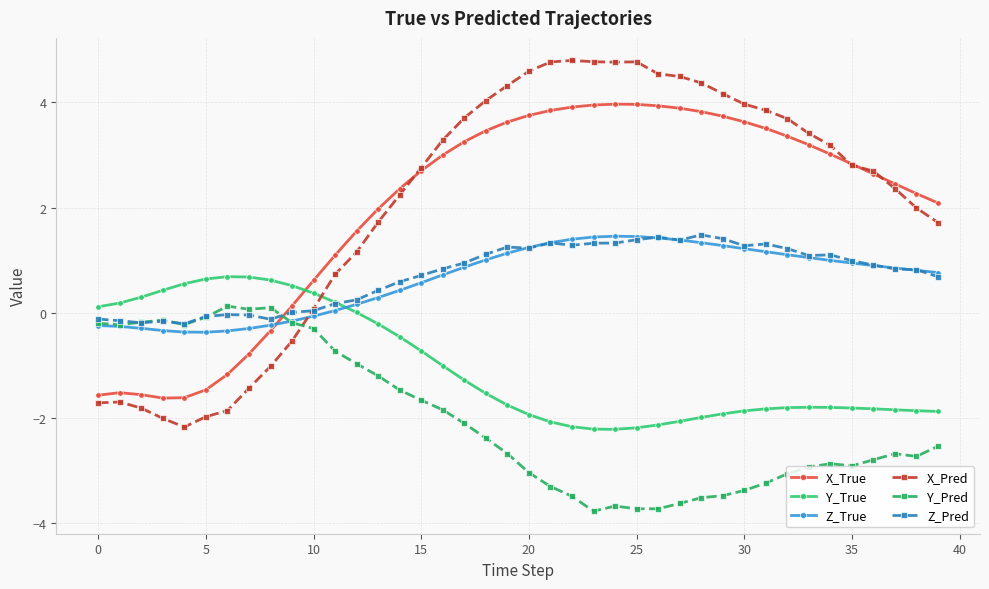

True or false: X_True and Y_True cross at least once.

True